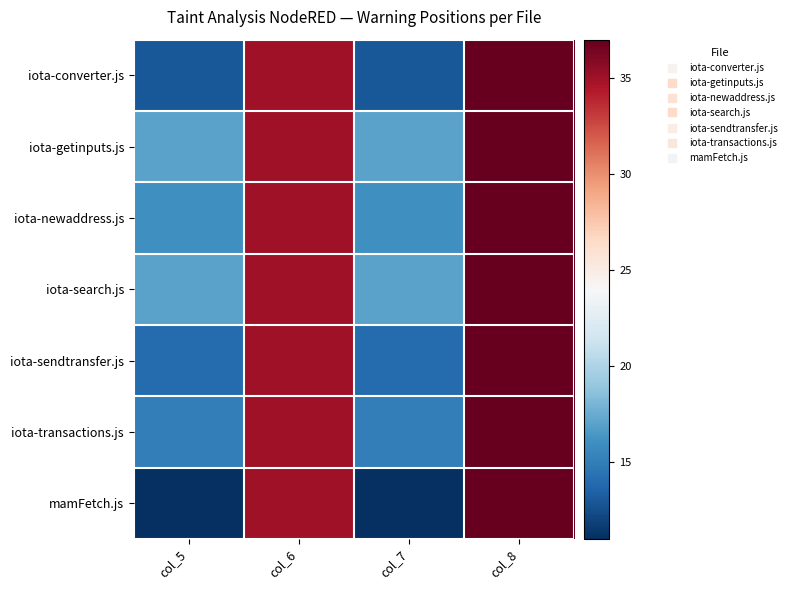

Which has a higher value, col_5 or col_7?

col_5